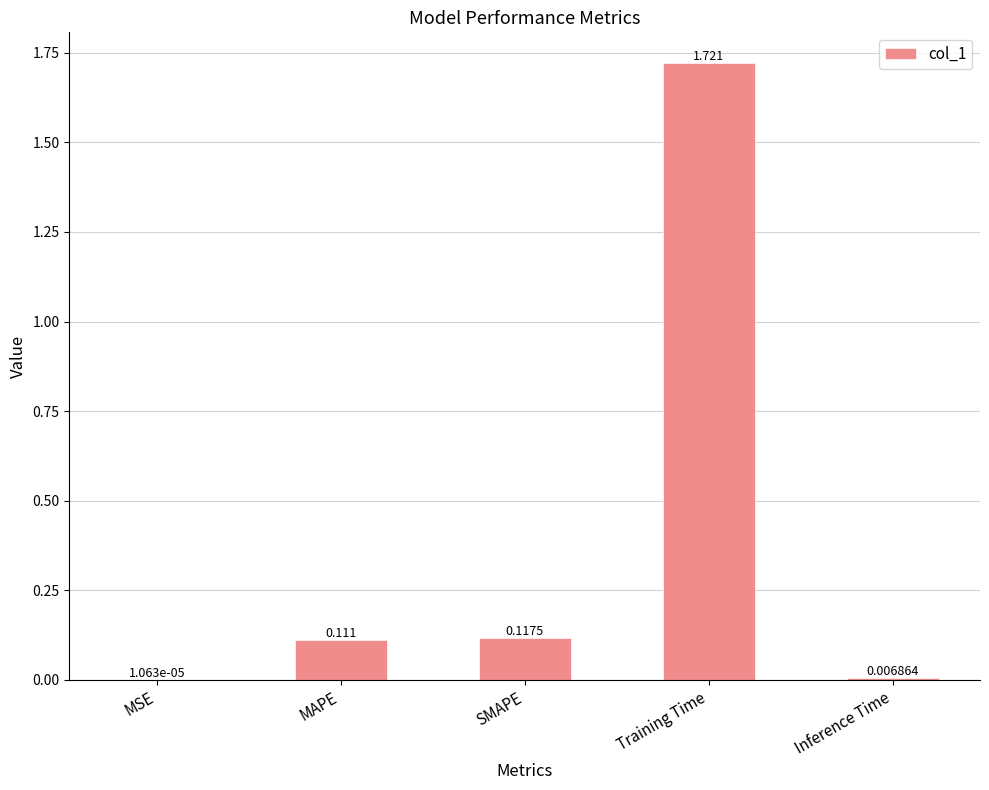

Which label corresponds to the largest value in the chart?

Training Time